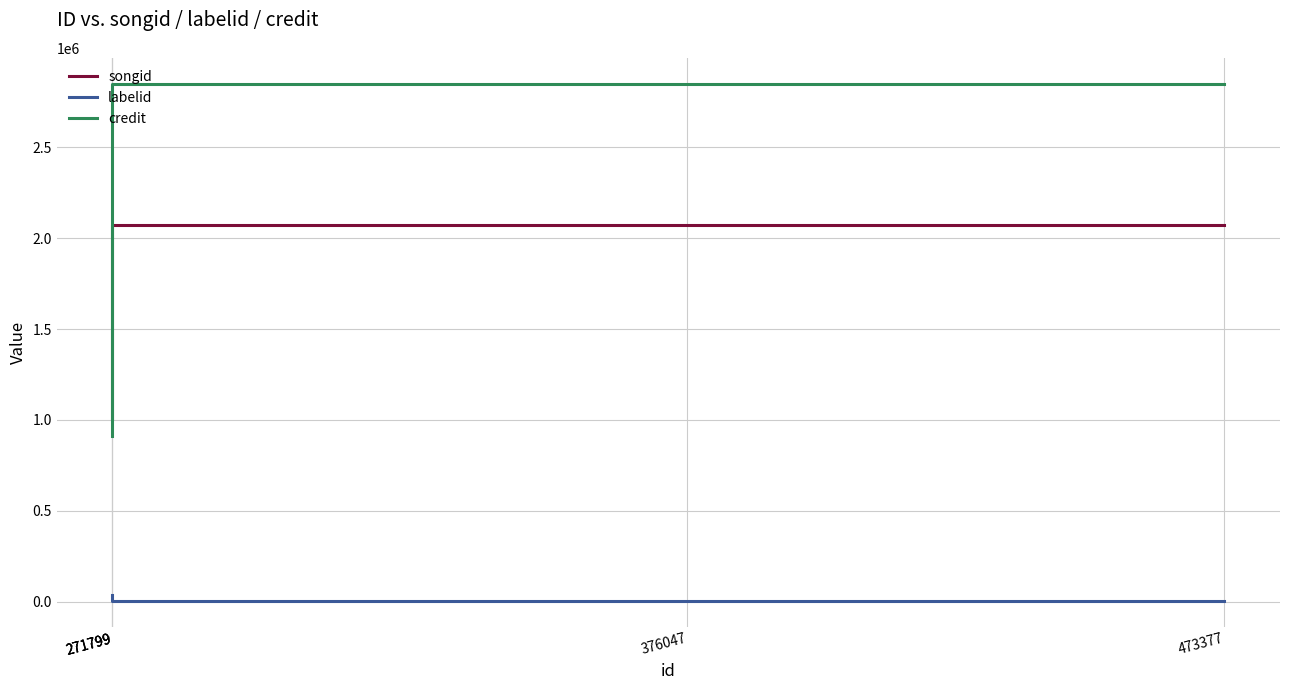

True or false: labelid and songid cross at least once.

False